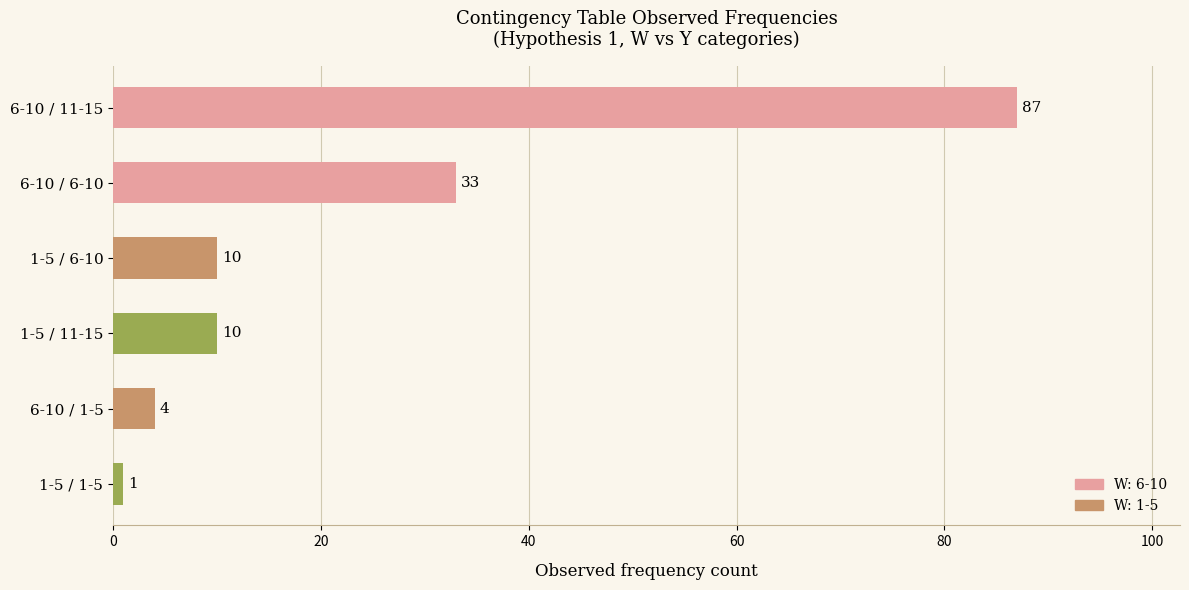

Are the bars horizontal?

Yes